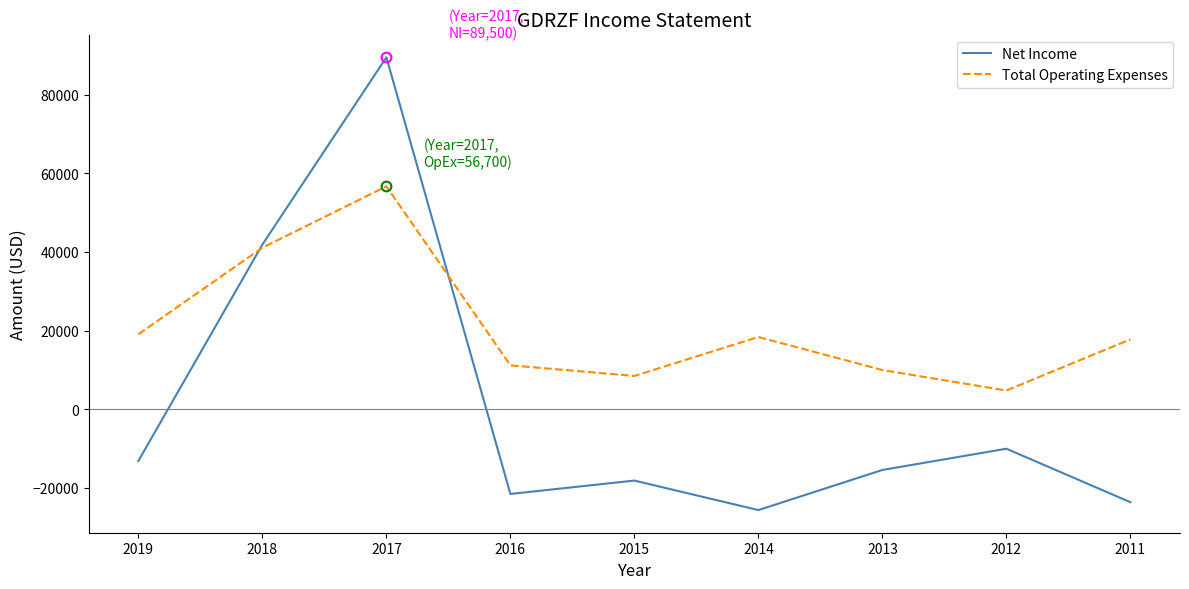

What value does the Net Income series have at 2015?

-18100